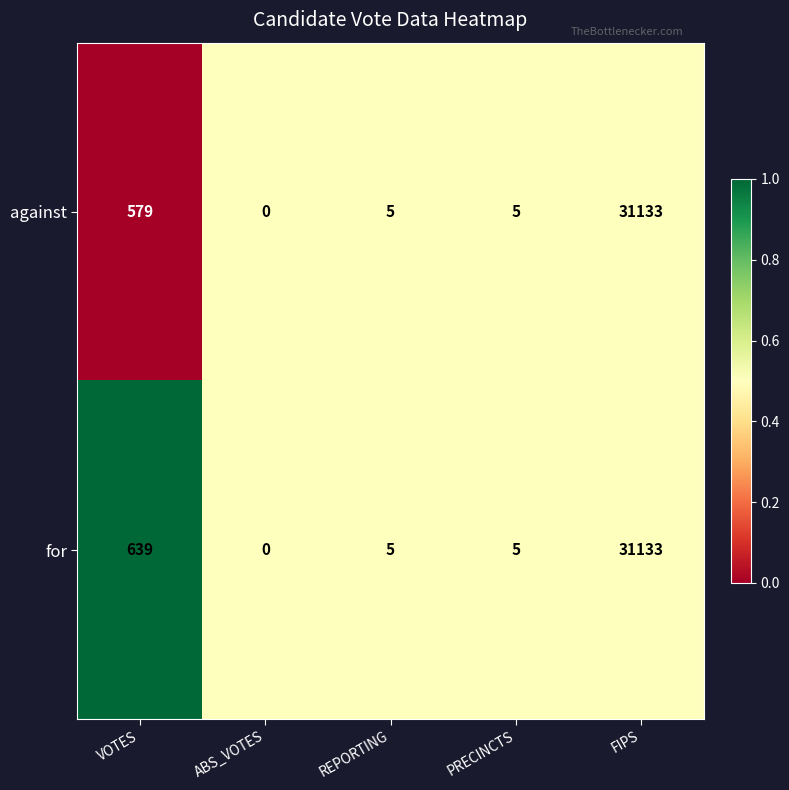

At which category is the sum across all series the highest?

FIPS